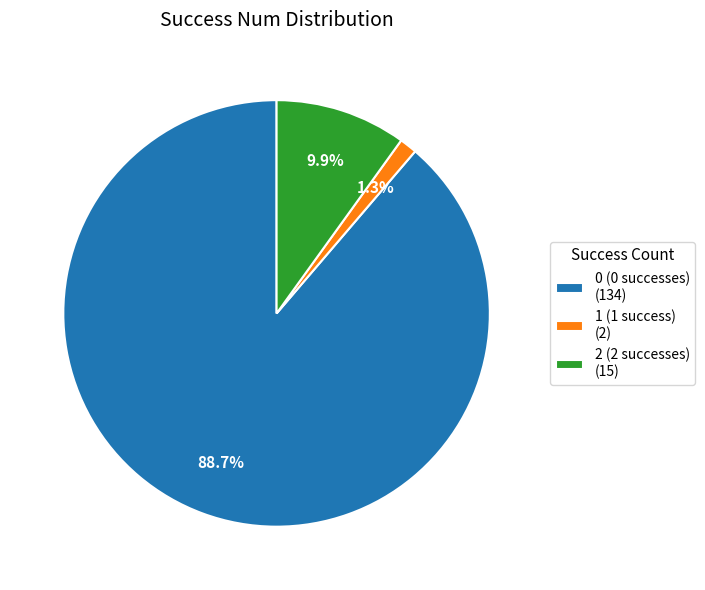

What percentage is the 1 slice, to the nearest percent?

1%